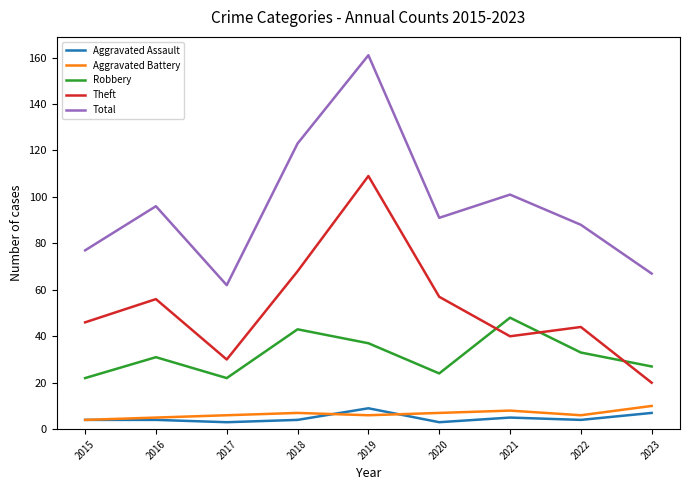

How many Aggravated Battery values are between 6 and 7?

5